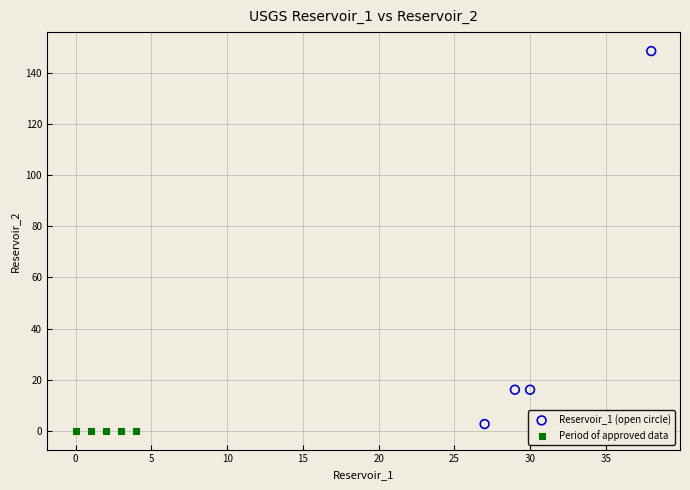

Which series contains the lowest Y value?

Period of approved data